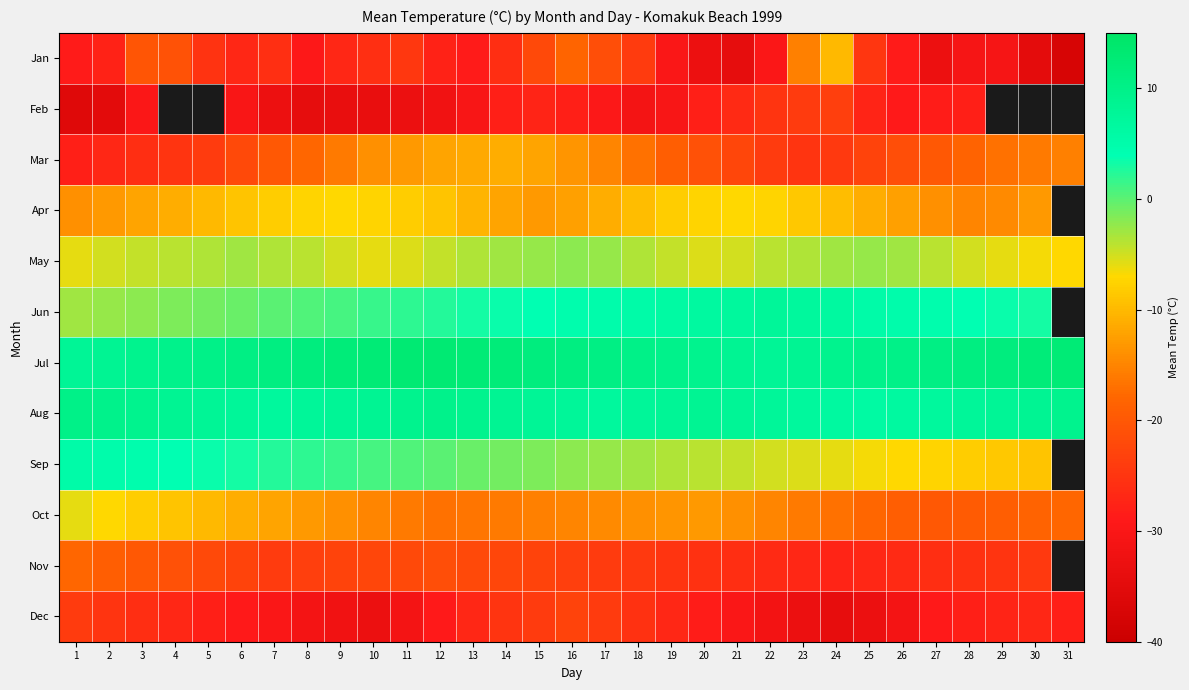

What value does the May series have at 25?

-2.5